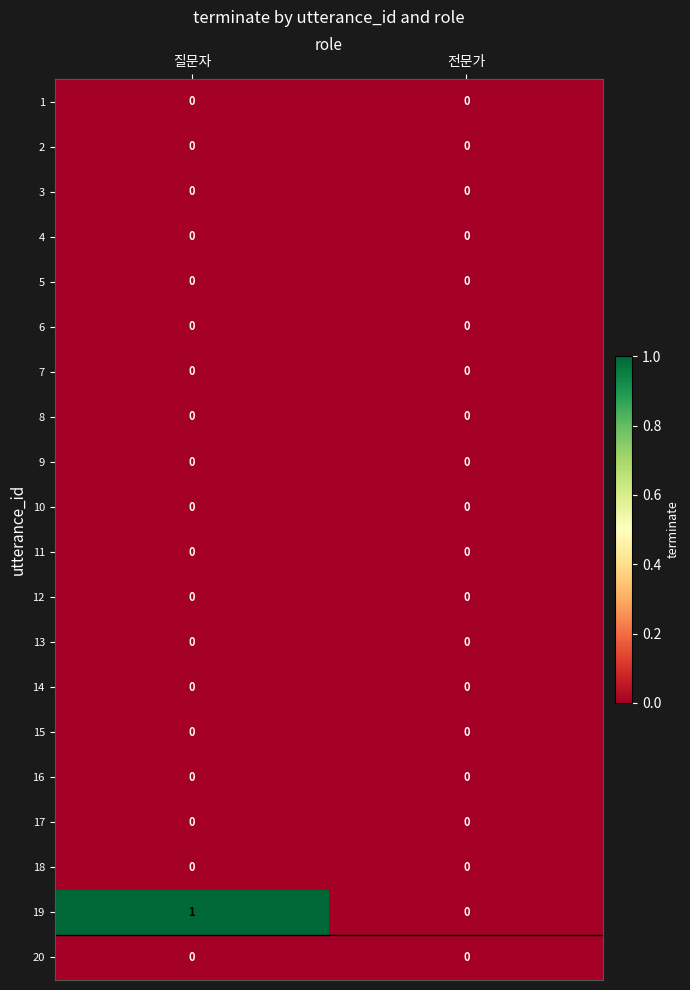

True or false: 16 has a value of 0 at 전문가.

True